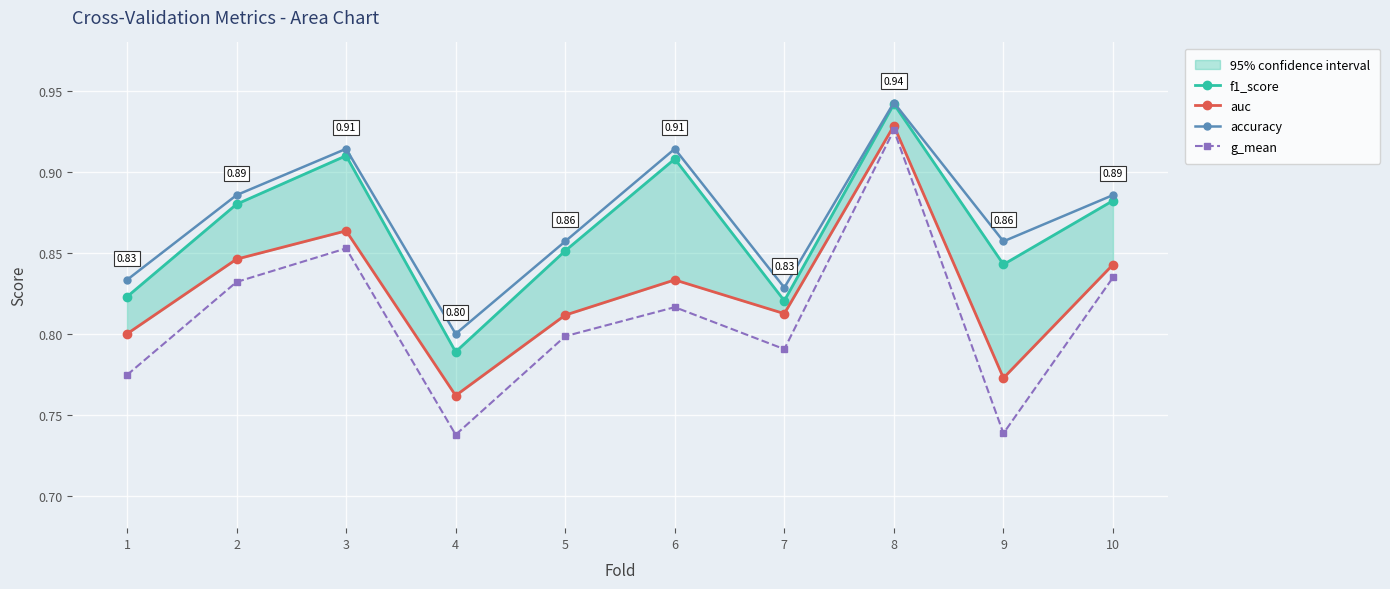

What is the sum of the g_mean values at 9 and 2?

1.6